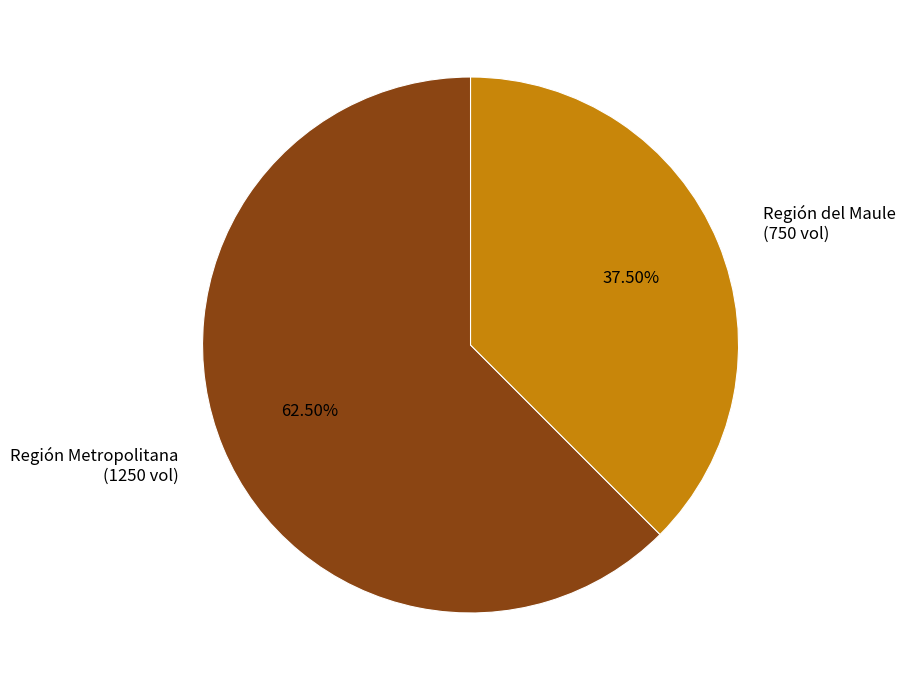

Which has a higher value, Región Metropolitana (1250 vol) or Región del Maule (750 vol)?

Región Metropolitana (1250 vol)